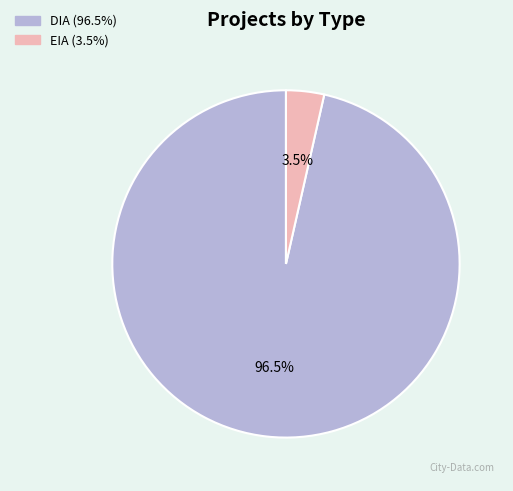

Is there any slice that represents more than half of the pie?

Yes